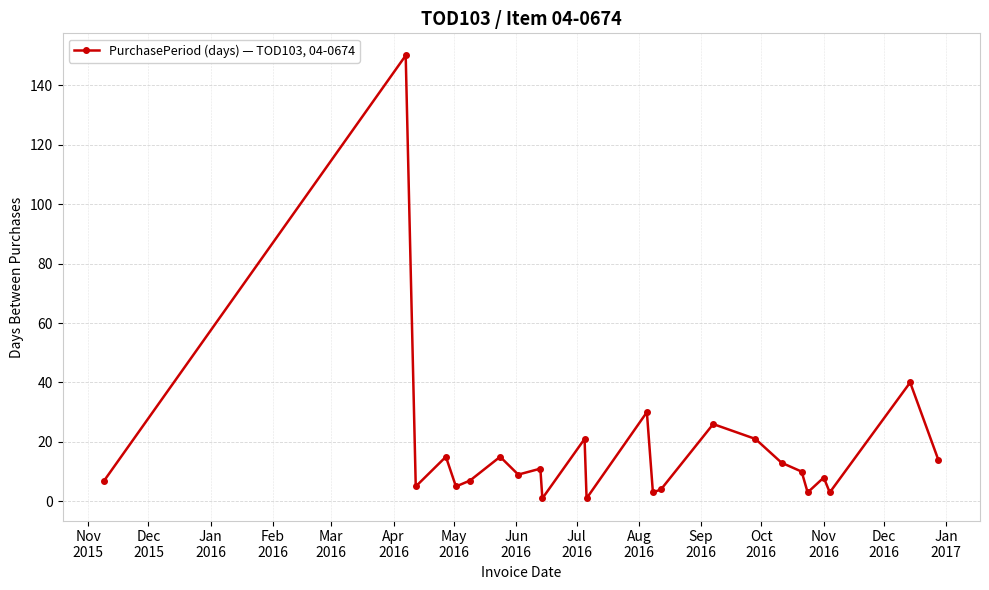

How many points are lower than both their immediate neighbors (excluding endpoints)?

8